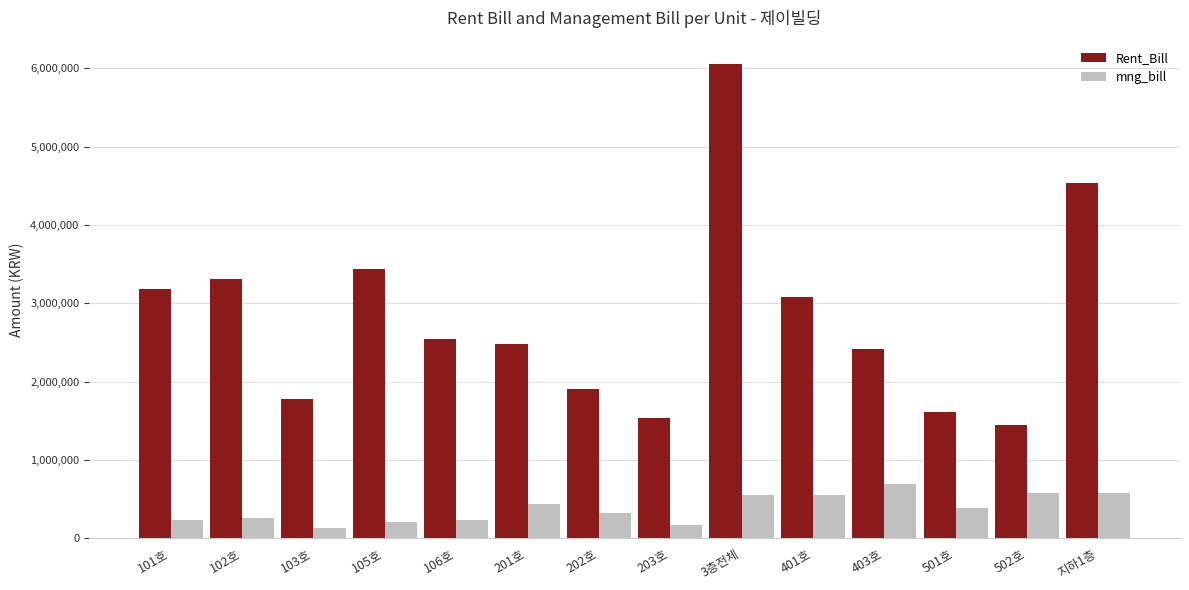

Where is Rent_Bill nearest to the value 3745500?

105호